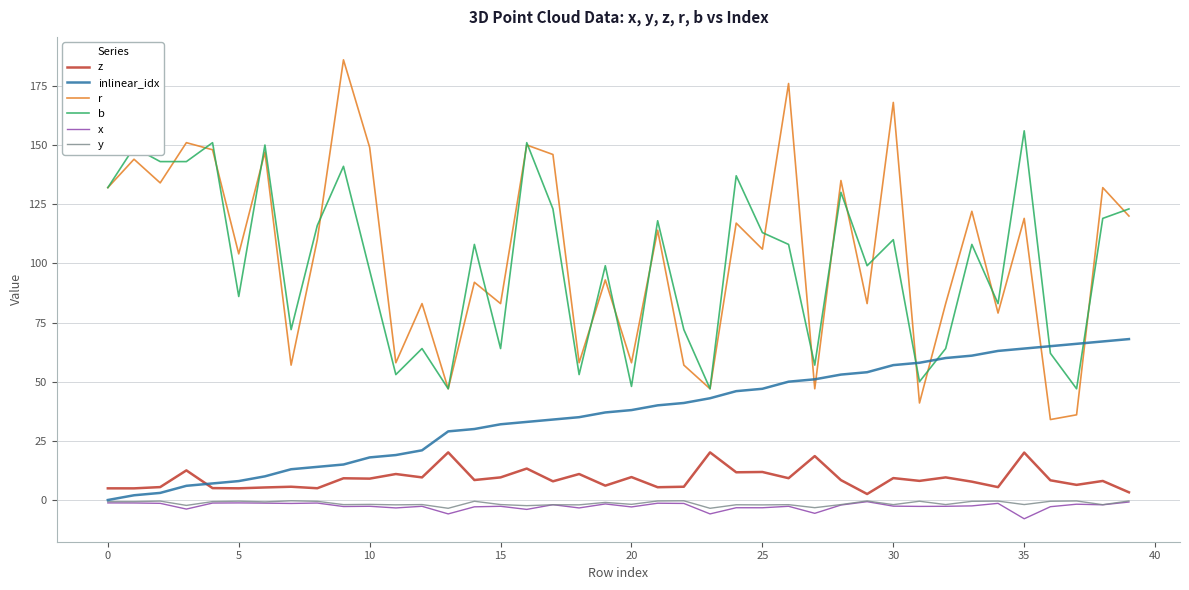

Which series has the largest range (max minus min)?

r